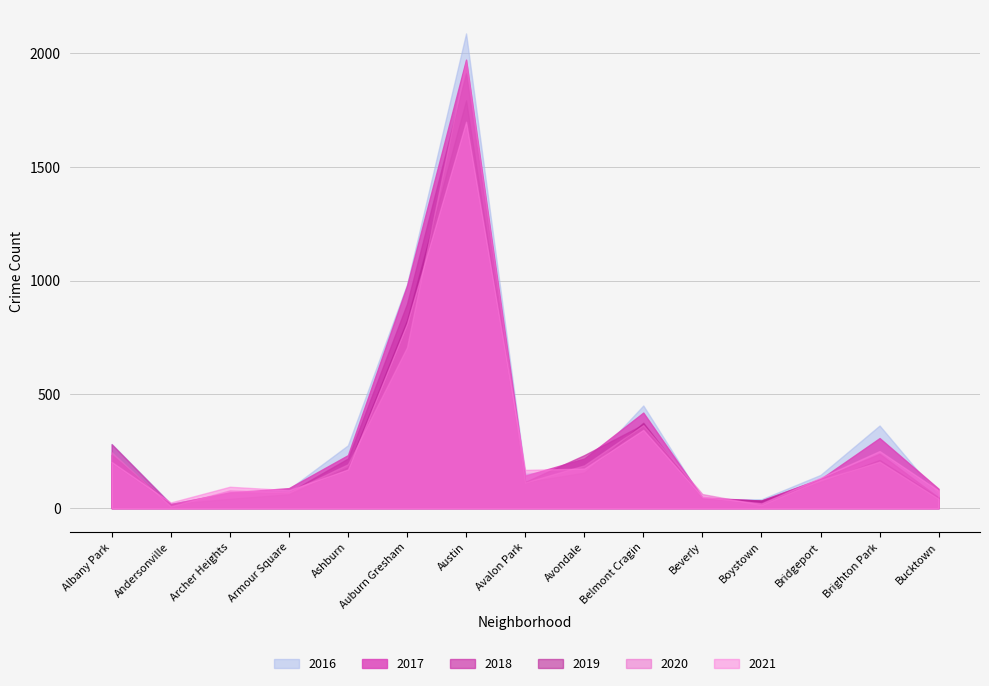

How many values in the 2017 series exceed 143?

7